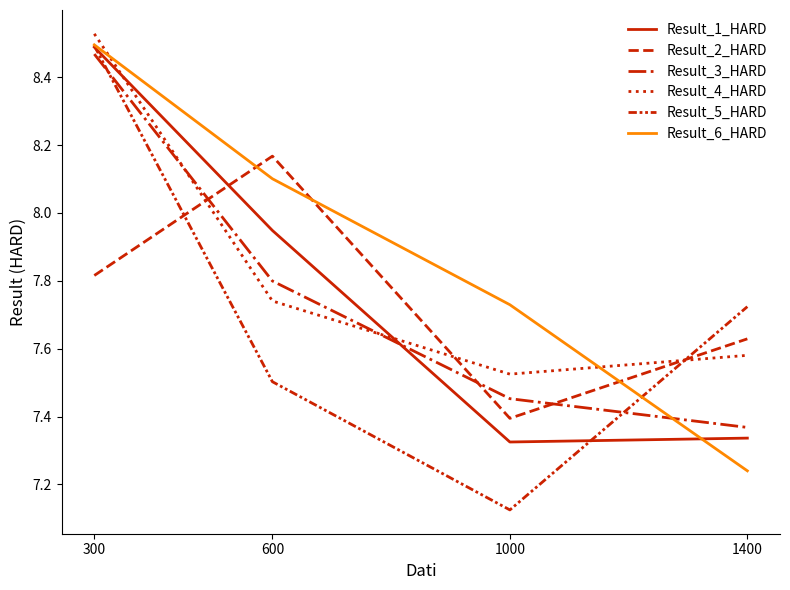

What is the average value of the Result_4_HARD series?

7.8